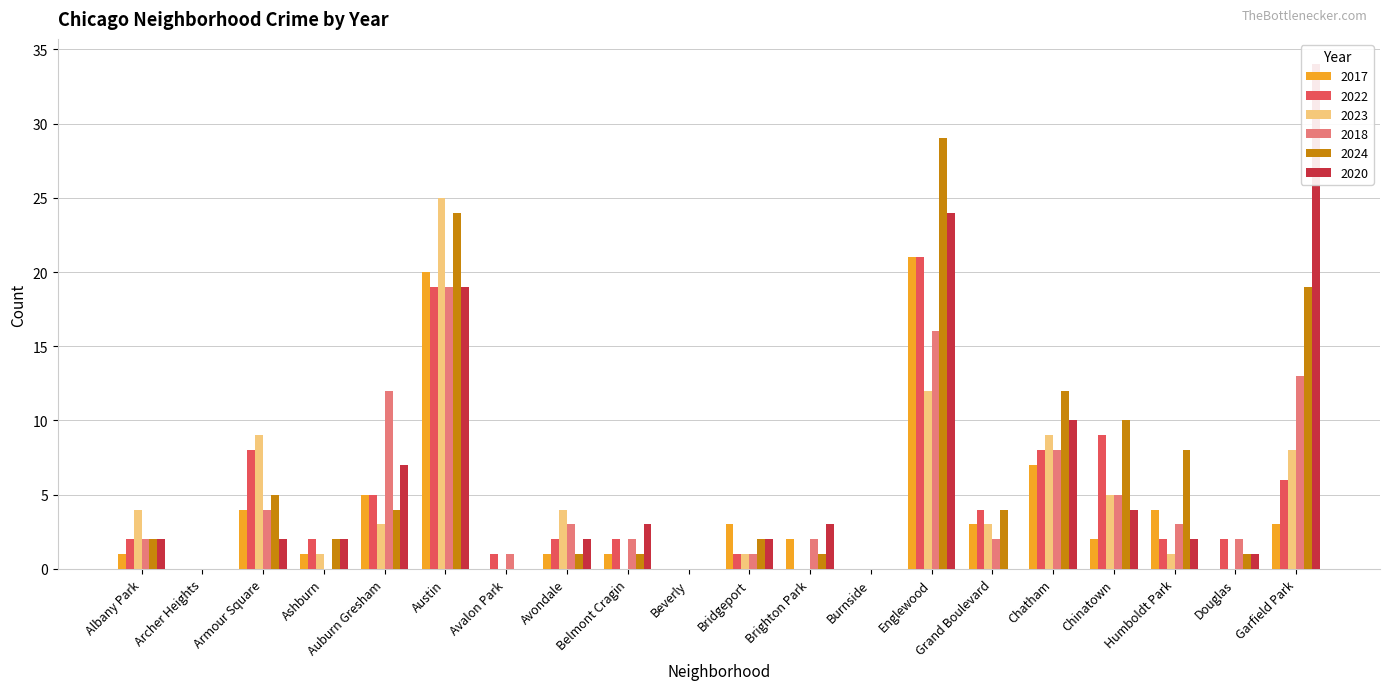

Are the bars grouped side by side (vs. stacked)?

Yes